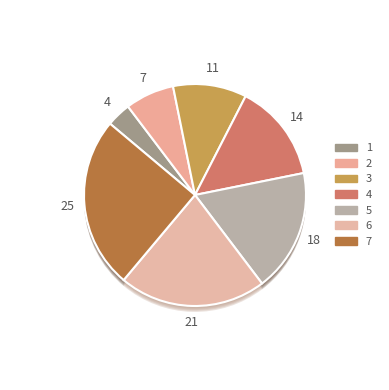

What is the change in value from 4 to 7?

+3